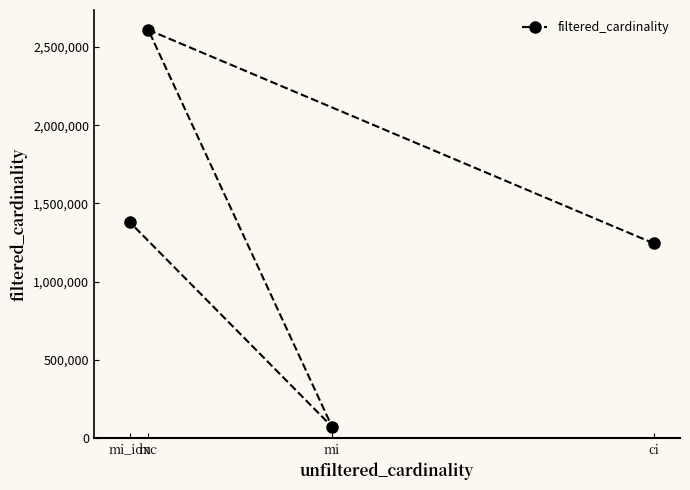

What position from the right is mi_idx?

4